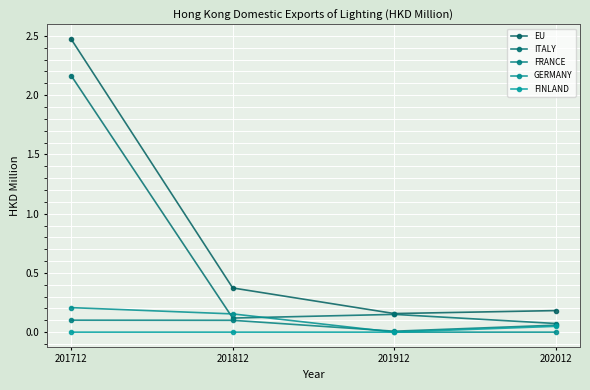

At which category does ITALY reach its first local valley?

201812